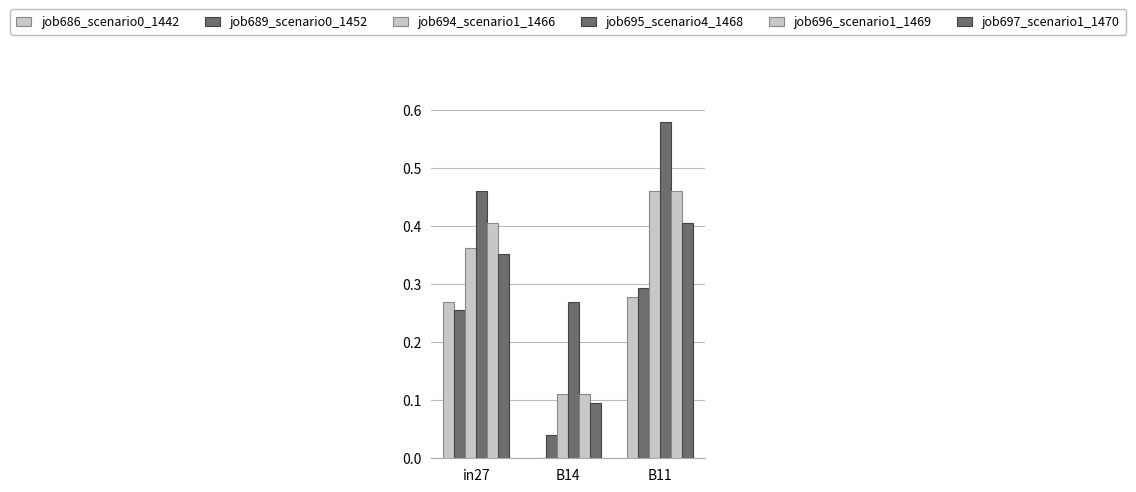

Reading left to right, transcribe all the data shown in this chart.

job686_scenario0_1442: in27=0.3	B14=0.0	B11=0.3
job689_scenario0_1452: in27=0.3	B14=0.0	B11=0.3
job694_scenario1_1466: in27=0.4	B14=0.1	B11=0.5
job695_scenario4_1468: in27=0.5	B14=0.3	B11=0.6
job696_scenario1_1469: in27=0.4	B14=0.1	B11=0.5
job697_scenario1_1470: in27=0.4	B14=0.1	B11=0.4